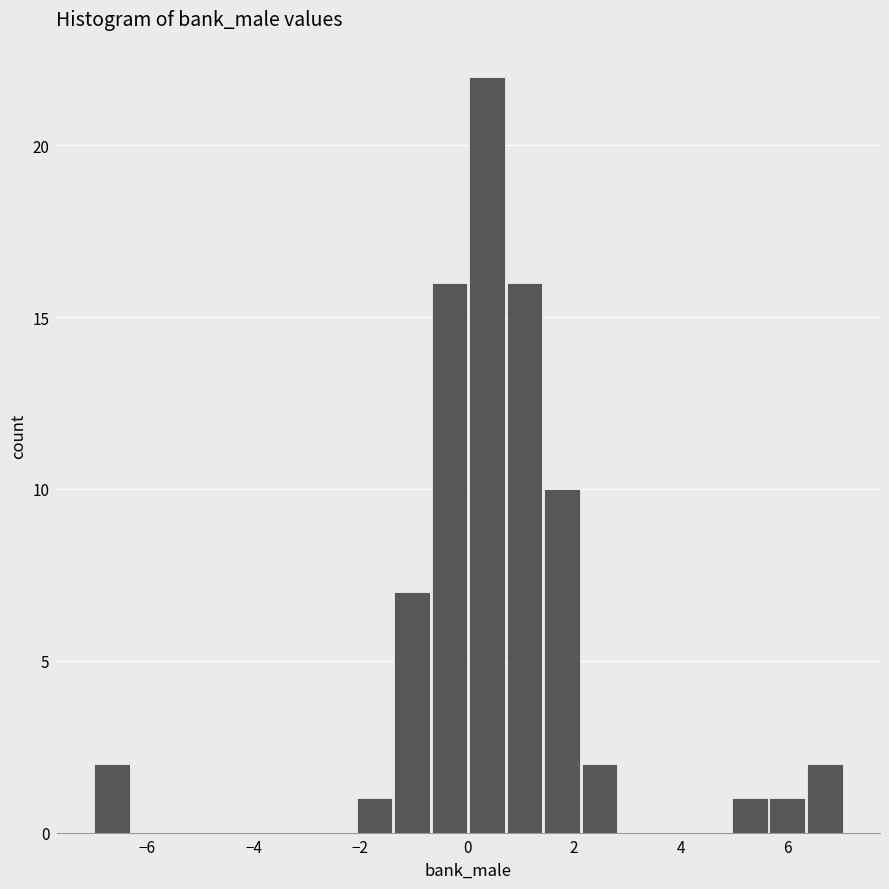

Read against the x-axis, roughly where is the centre of the tallest bar?

0.4